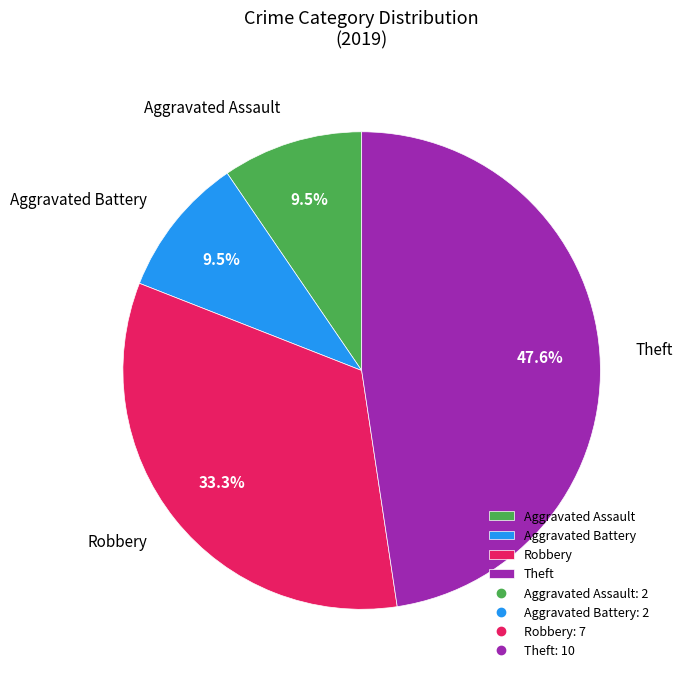

Does Aggravated Battery represent more than half of the total?

No